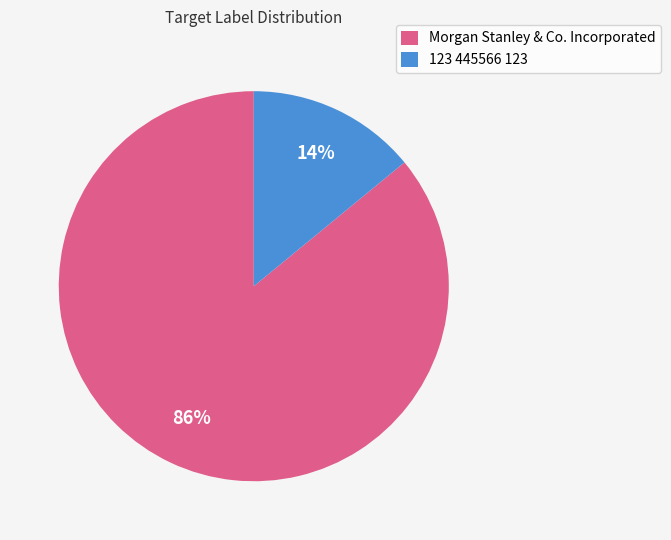

Which category has the smallest portion of the pie?

123 445566 123